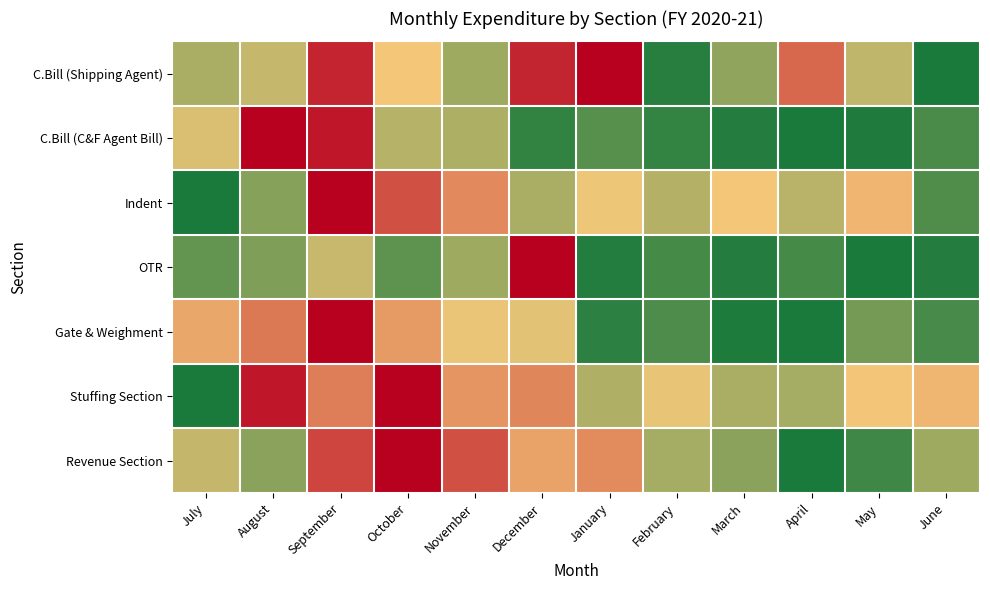

Rank the series at December from highest to lowest value.

OTR, C.Bill (Shipping Agent), Stuffing Section, Revenue Section, Gate & Weighment, Indent, C.Bill (C&F Agent Bill)